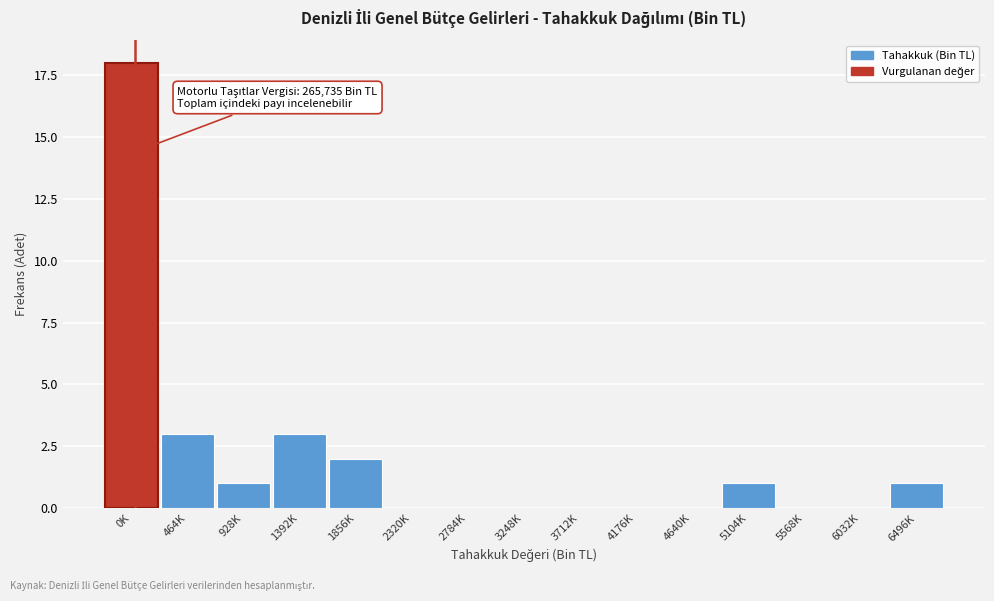

Reading left to right, transcribe all the data shown in this chart.

0K=18	464K=3	928K=1	1392K=3	1856K=2	2320K=0	2784K=0	3248K=0	3712K=0	4176K=0	4640K=0	5104K=1	5568K=0	6032K=0	6496K=1